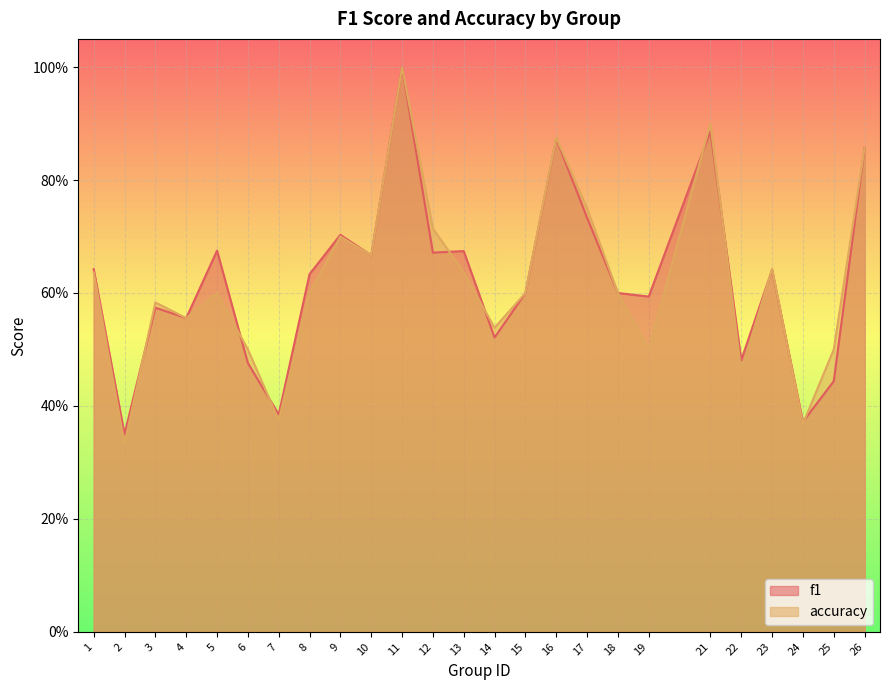

What is the value of the accuracy point at the 4th from the left?

0.6